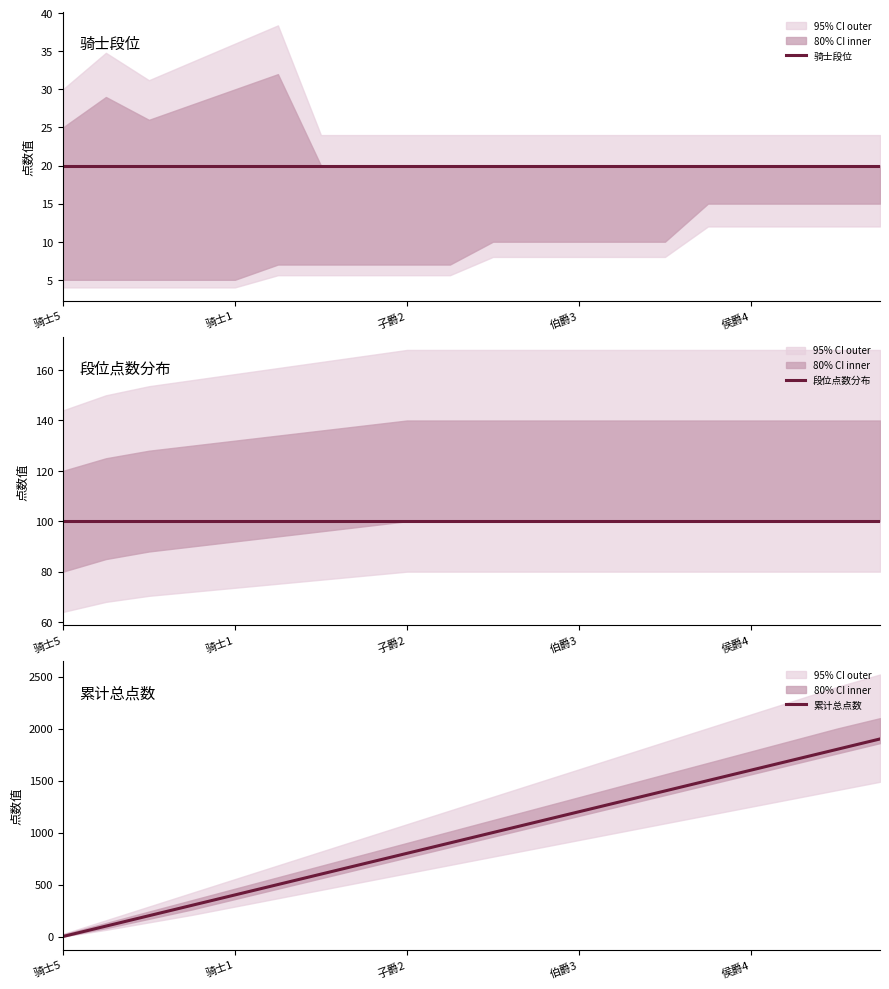

Count the number of categories in the chart.

20